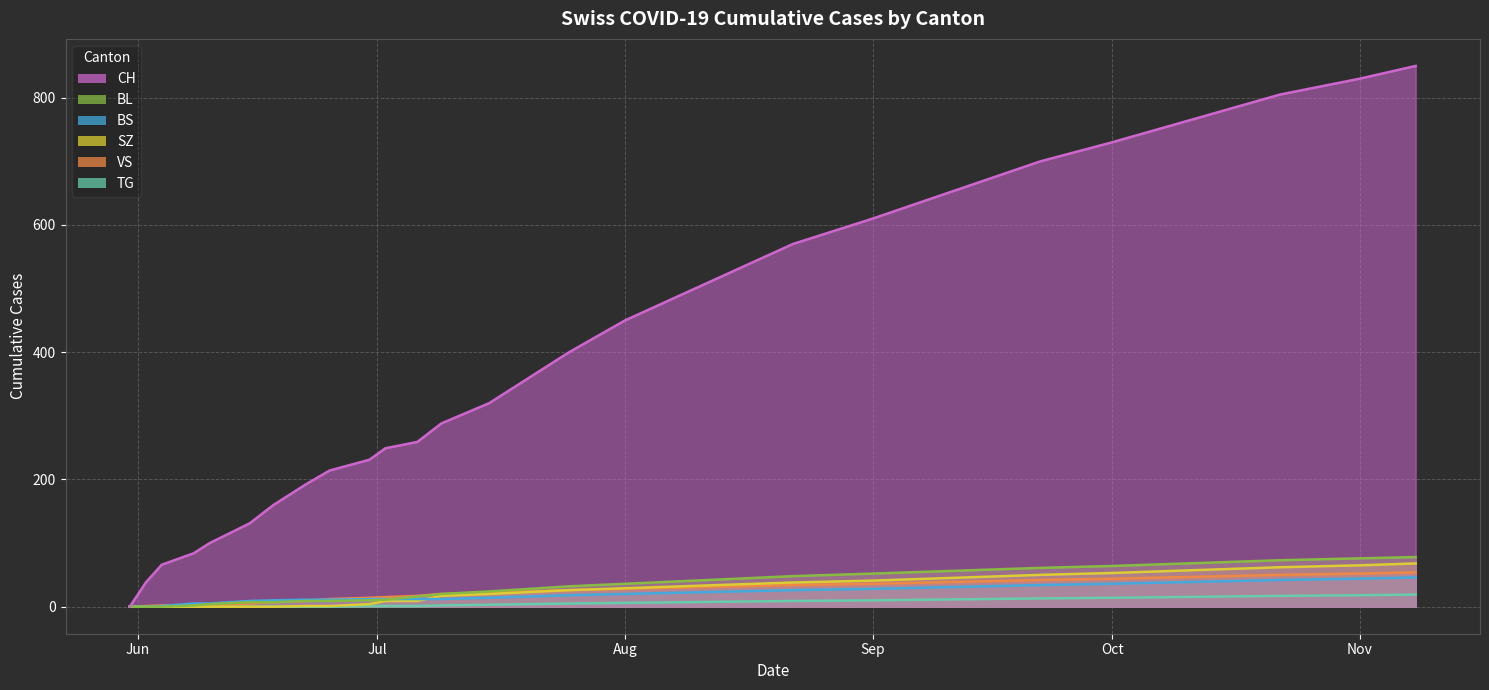

List the labels in order of VS value, smallest first.

2020-05-31, 2020-06-02, 2020-06-04, 2020-06-08, 2020-06-10, 2020-06-15, 2020-06-18, 2020-06-22, 2020-06-25, 2020-06-30, 2020-07-02, 2020-07-06, 2020-07-09, 2020-07-15, 2020-07-20, 2020-07-25, 2020-08-01, 2020-08-08, 2020-08-15, 2020-08-22, 2020-09-01, 2020-09-08, 2020-09-15, 2020-09-22, 2020-10-01, 2020-10-08, 2020-10-15, 2020-10-22, 2020-11-01, 2020-11-08